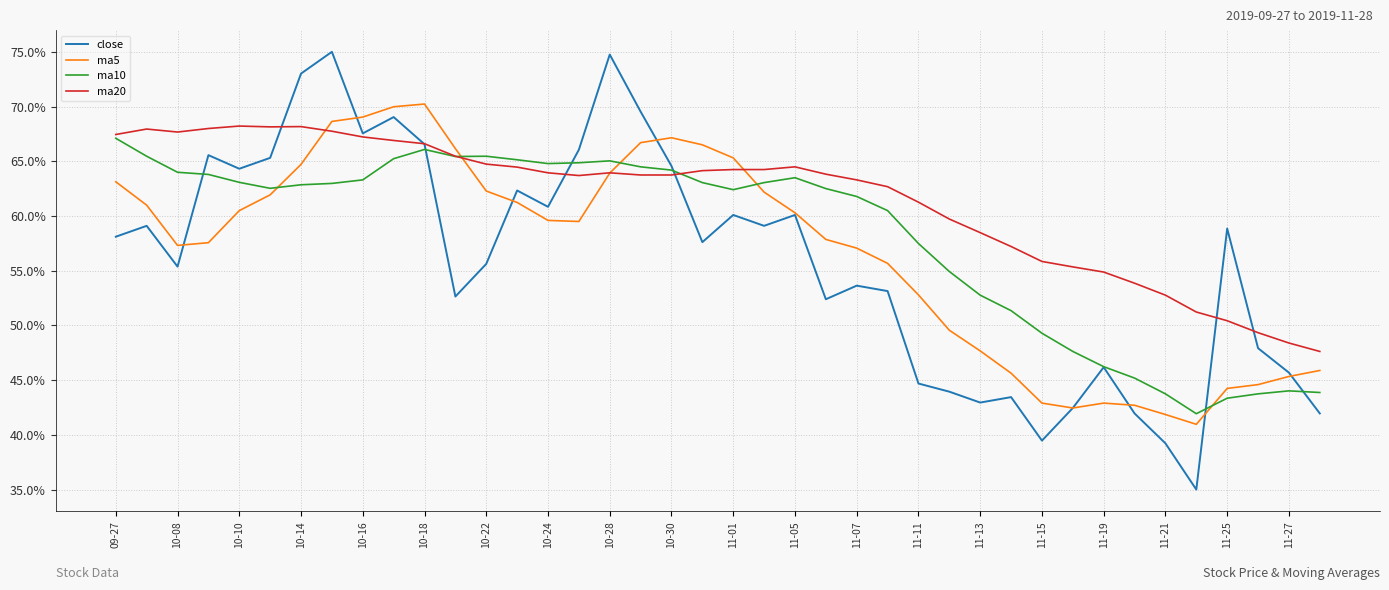

Which series has the largest total across all categories?

ma20